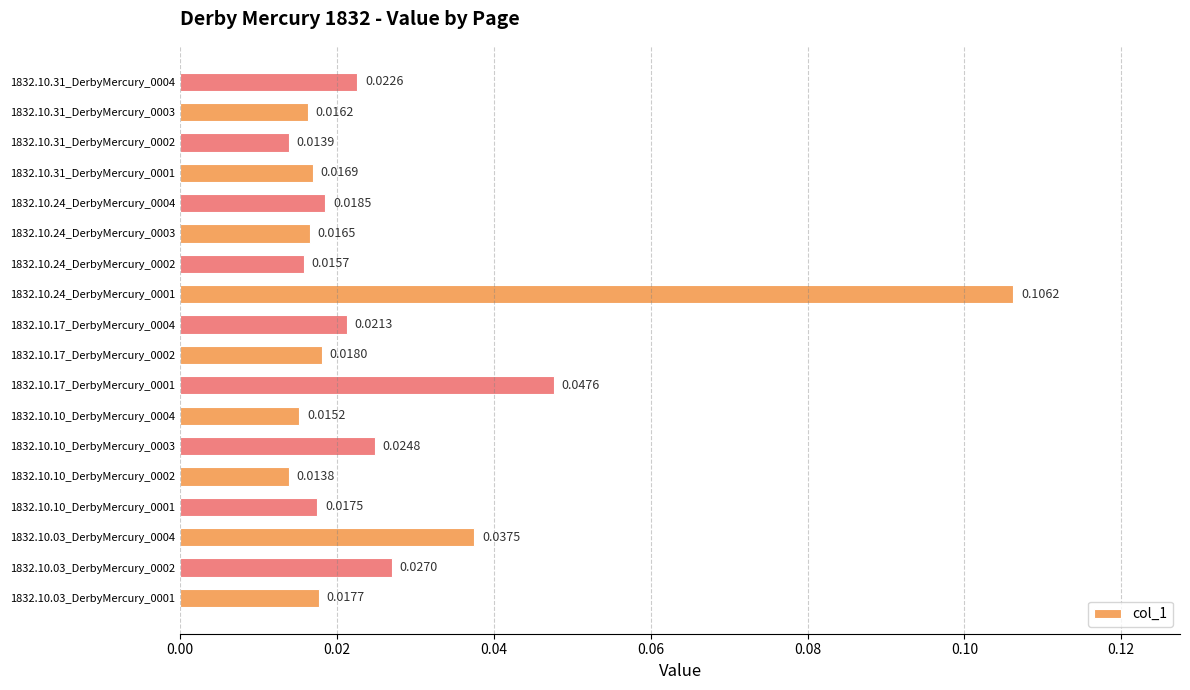

List the labels in order of value, largest first.

1832.10.24_DerbyMercury_0001, 1832.10.17_DerbyMercury_0001, 1832.10.03_DerbyMercury_0004, 1832.10.03_DerbyMercury_0002, 1832.10.10_DerbyMercury_0003, 1832.10.31_DerbyMercury_0004, 1832.10.17_DerbyMercury_0004, 1832.10.24_DerbyMercury_0004, 1832.10.17_DerbyMercury_0002, 1832.10.03_DerbyMercury_0001, 1832.10.10_DerbyMercury_0001, 1832.10.31_DerbyMercury_0001, 1832.10.24_DerbyMercury_0003, 1832.10.31_DerbyMercury_0003, 1832.10.24_DerbyMercury_0002, 1832.10.10_DerbyMercury_0004, 1832.10.31_DerbyMercury_0002, 1832.10.10_DerbyMercury_0002